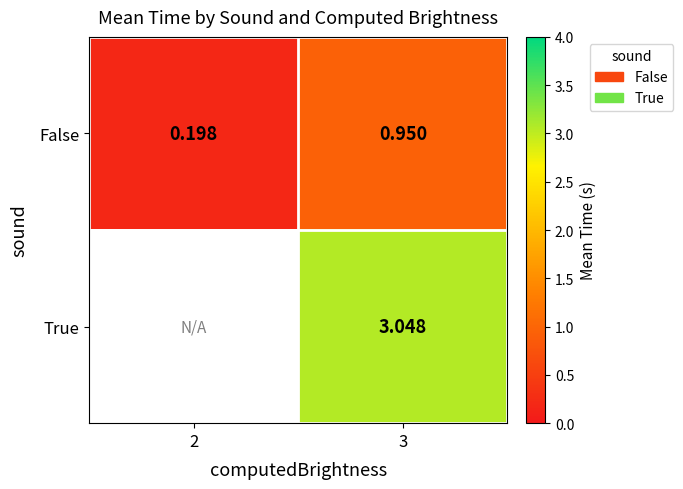

At 3, list the series in order from smallest to largest.

False, True